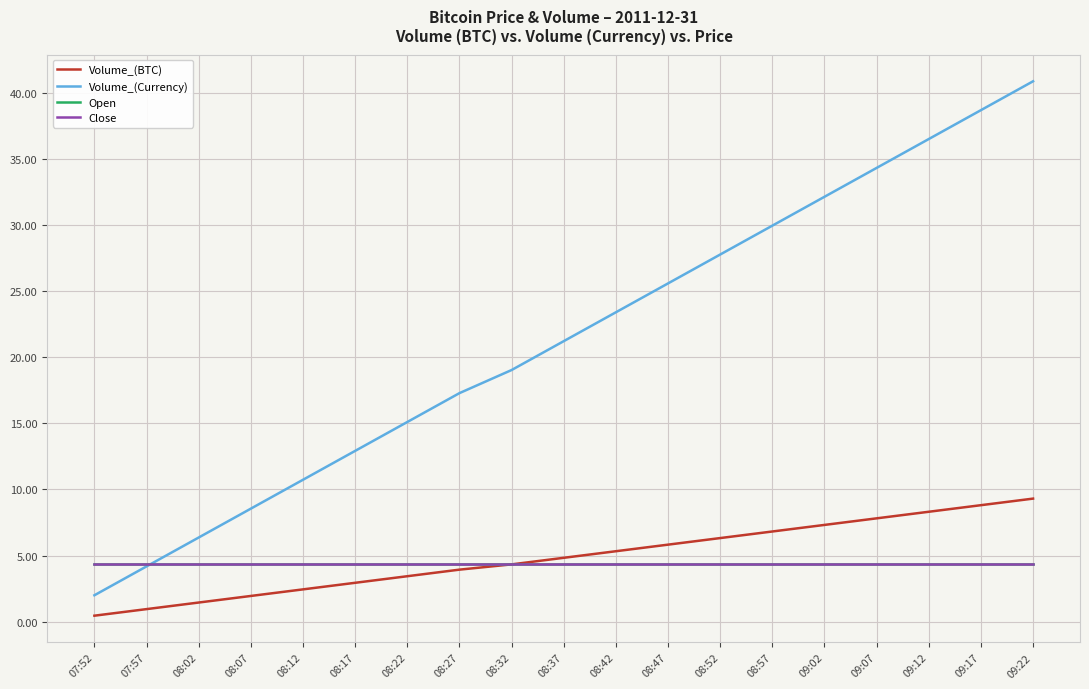

Where is Open nearest to the value 4?

07:52